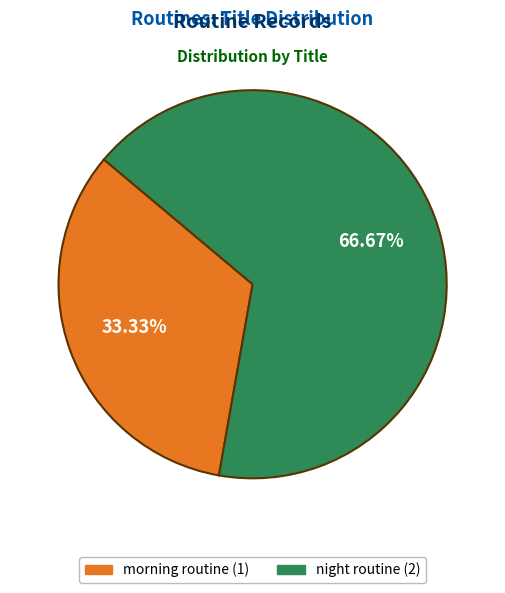

Is there a majority slice in this chart?

Yes